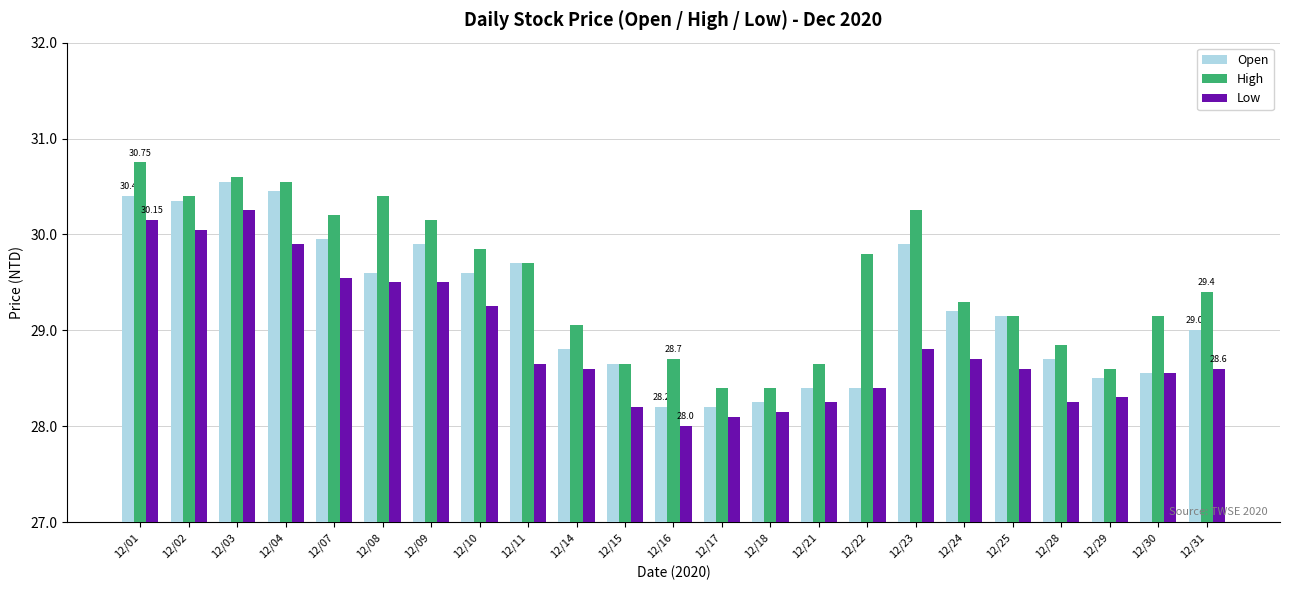

At how many categories does at least one series exceed 29?

16